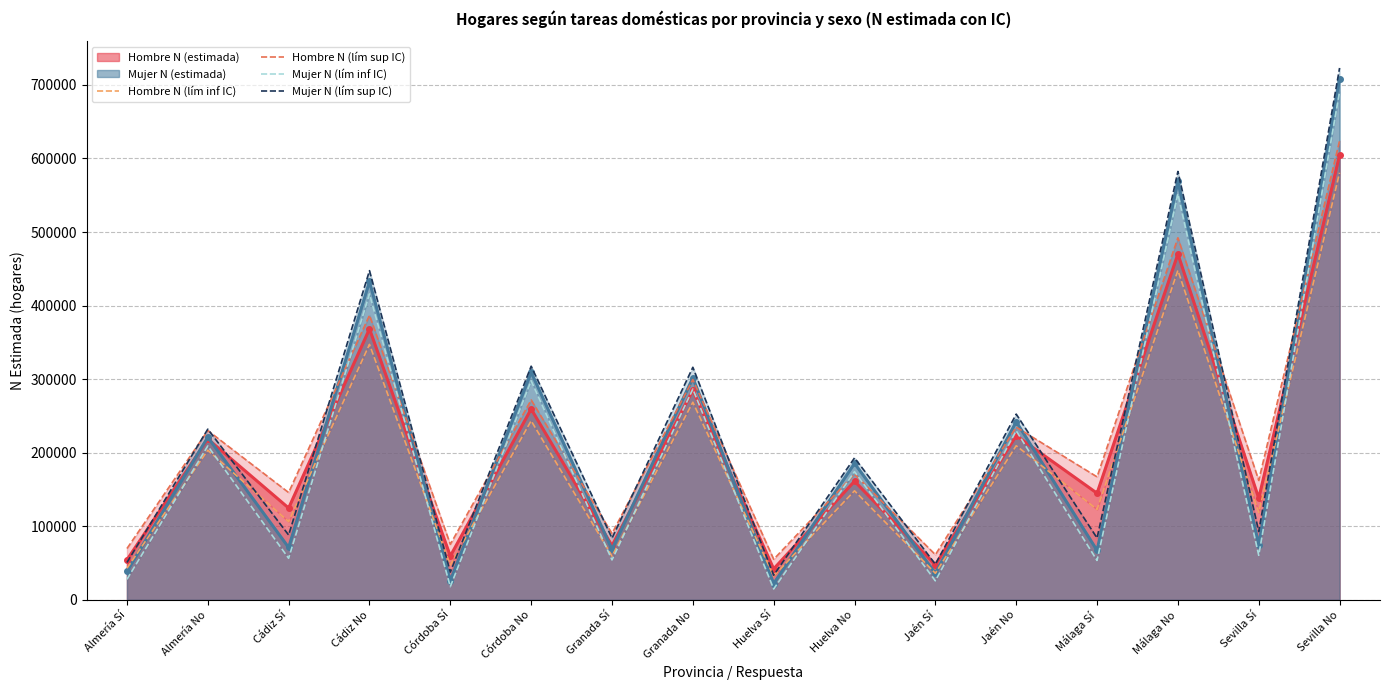

True or false: Mujer N (lím sup IC) has a value of 317579 at Córdoba No.

True